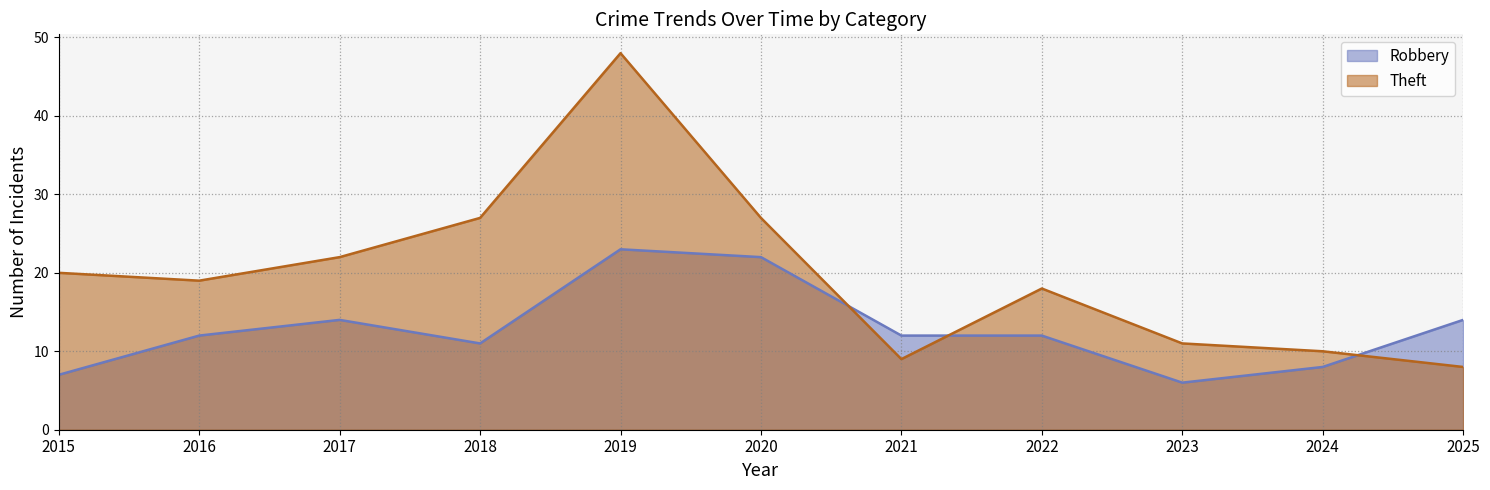

How many distinct data groups are displayed?

2